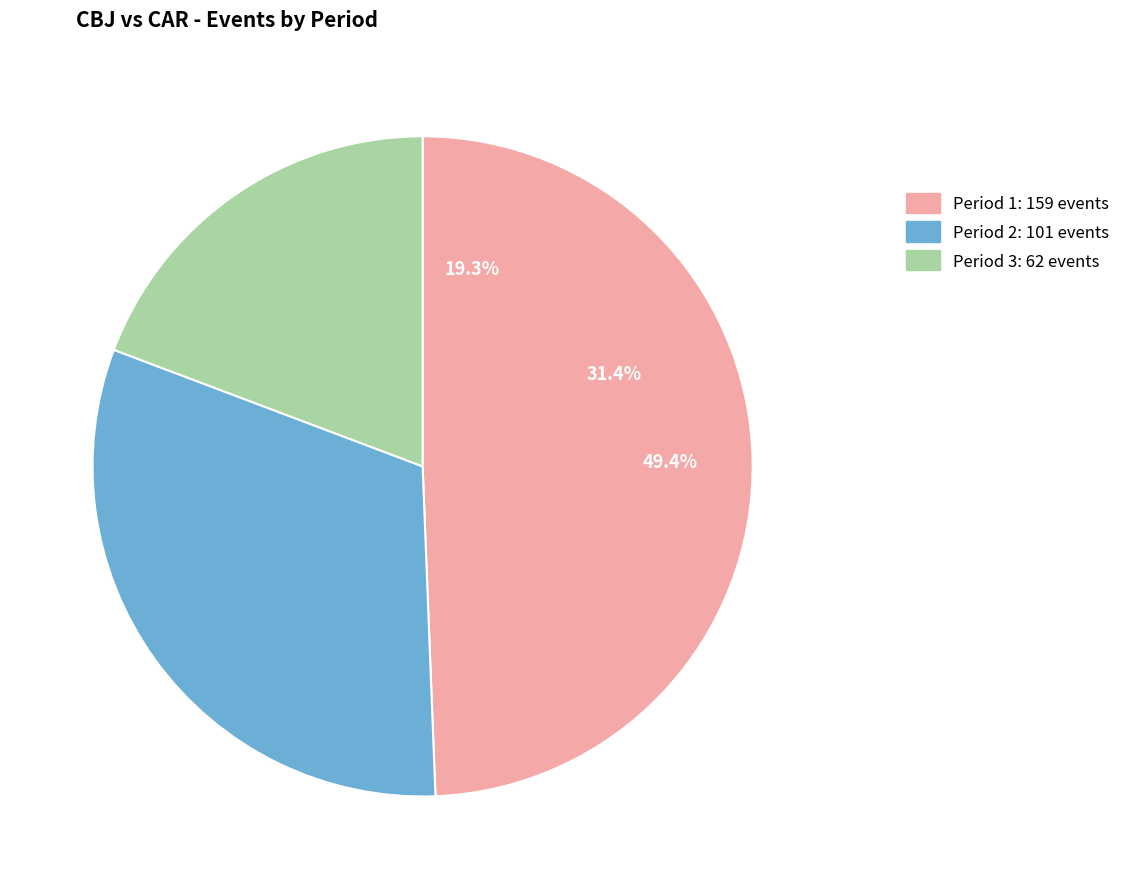

To the nearest percent, what percentage of the pie is Period 1?

49%